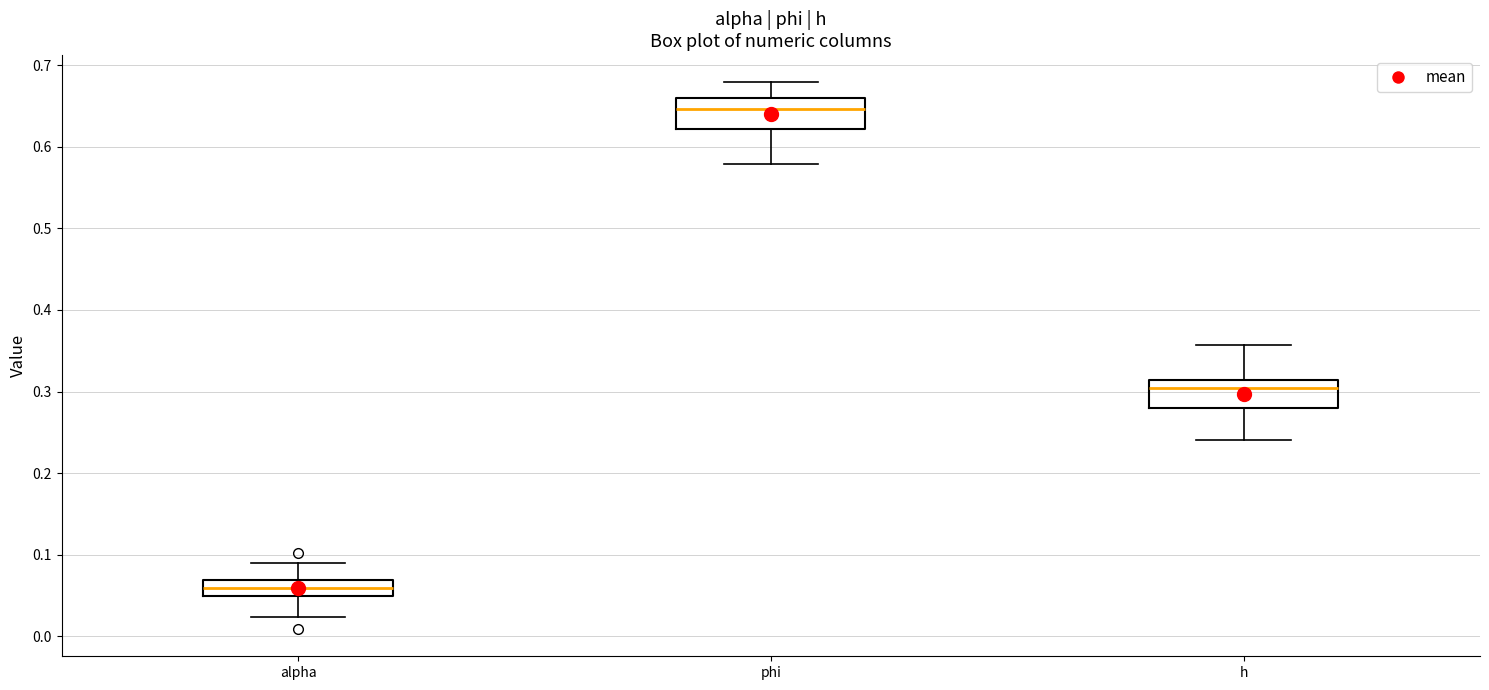

Reading left to right, read every box against the y-axis: the position of its median line, the range the box covers, and the ends of its whiskers. The values are not printed on the chart, so give them approximately, as read against the axis.

alpha: median 0.06, box 0.05 to 0.07, whiskers 0.02 to 0.09
phi: median 0.65, box 0.62 to 0.66, whiskers 0.58 to 0.68
h: median 0.30, box 0.28 to 0.31, whiskers 0.24 to 0.36